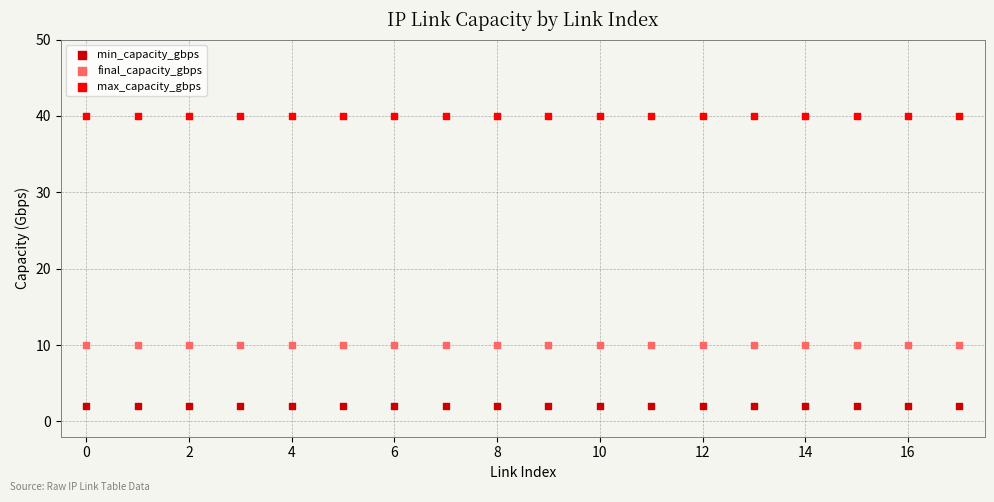

Which series contains the highest Y value?

max_capacity_gbps